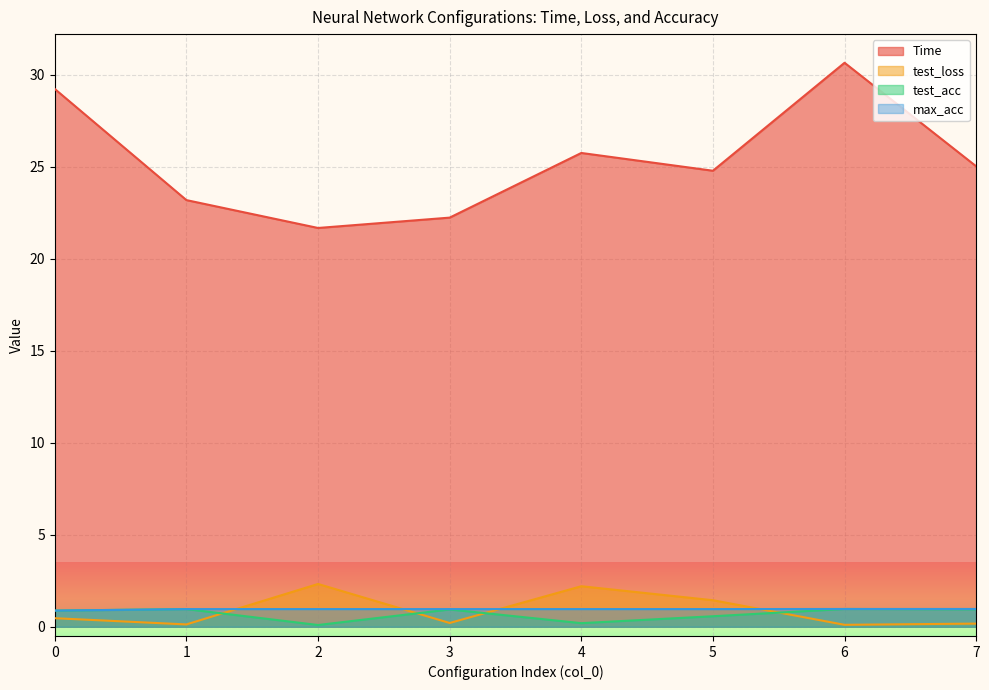

True or false: max_acc and Time cross at least once.

False